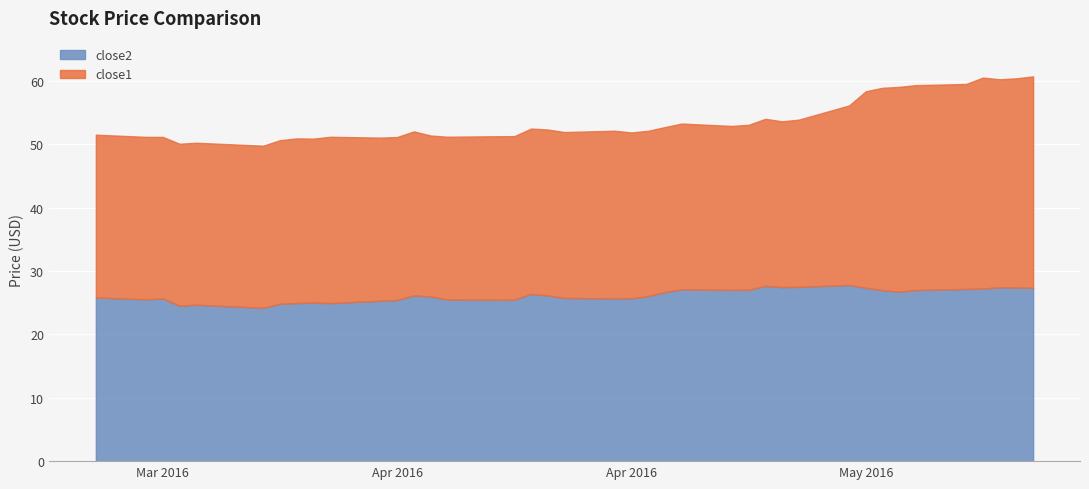

The close1 series shows 14.6 at 31. True or false?

False